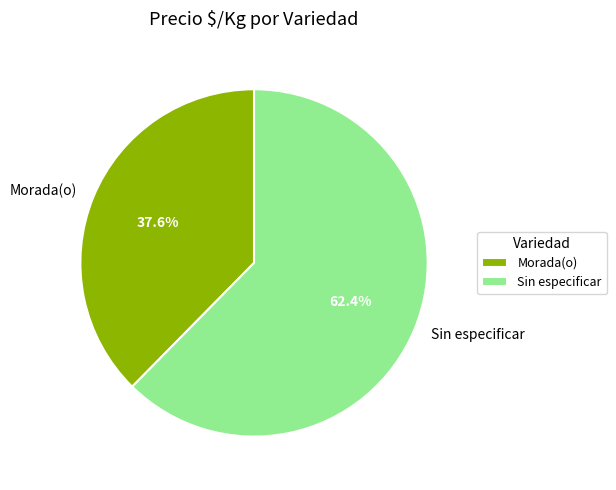

How many slices are in this pie chart?

2